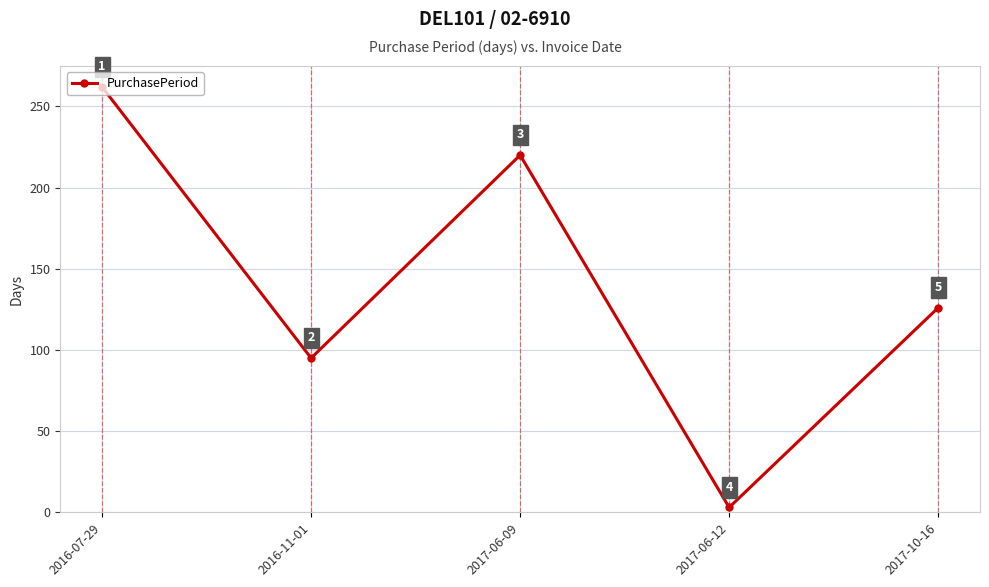

What is the difference between the values at 2017-06-12 and 2016-07-29?

259